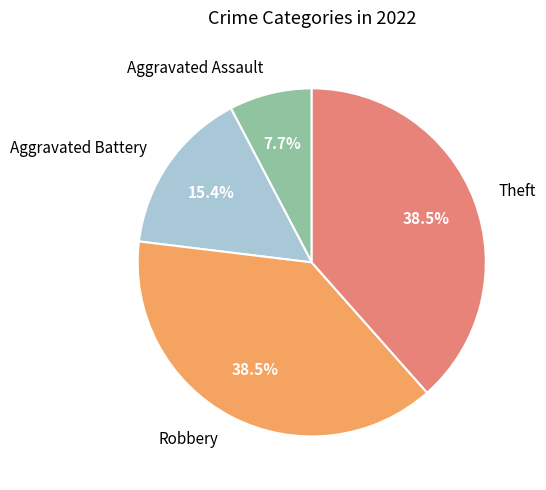

Does Aggravated Assault account for over 50% of the chart?

No